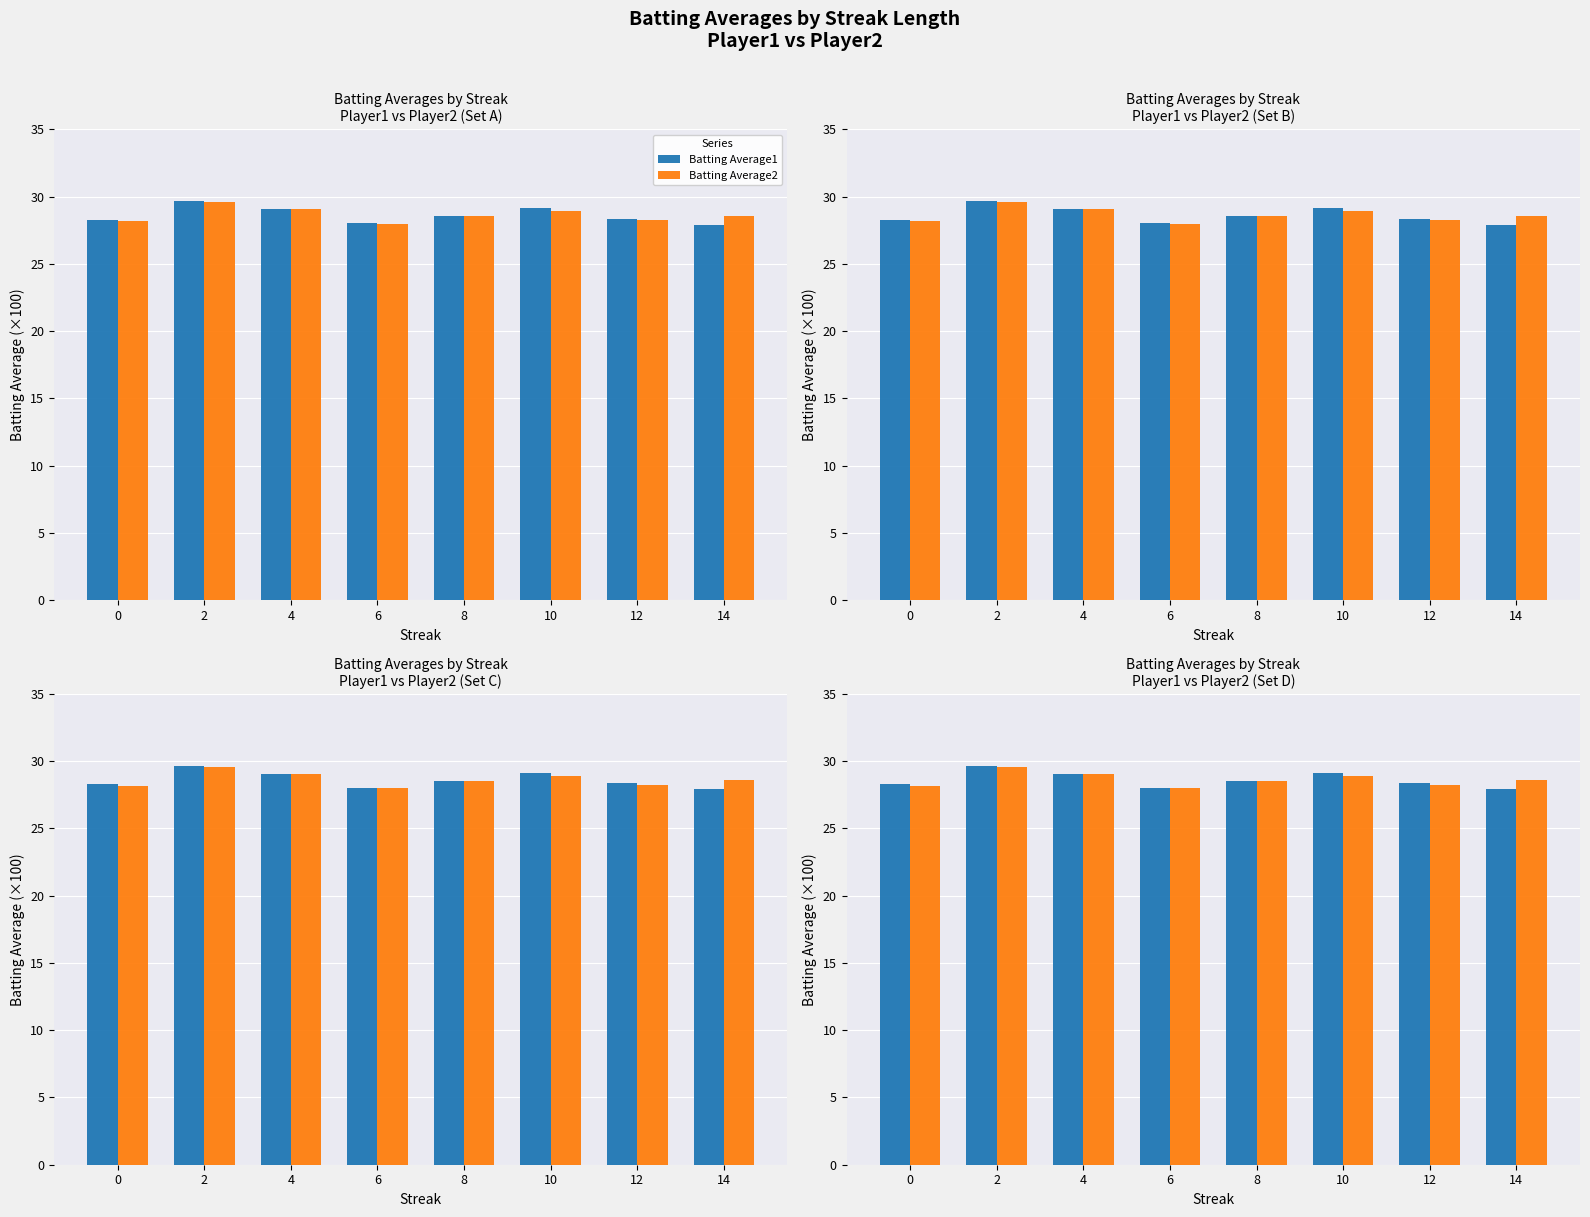

List the series in order of their peak value, lowest first.

Batting Average2, Batting Average1